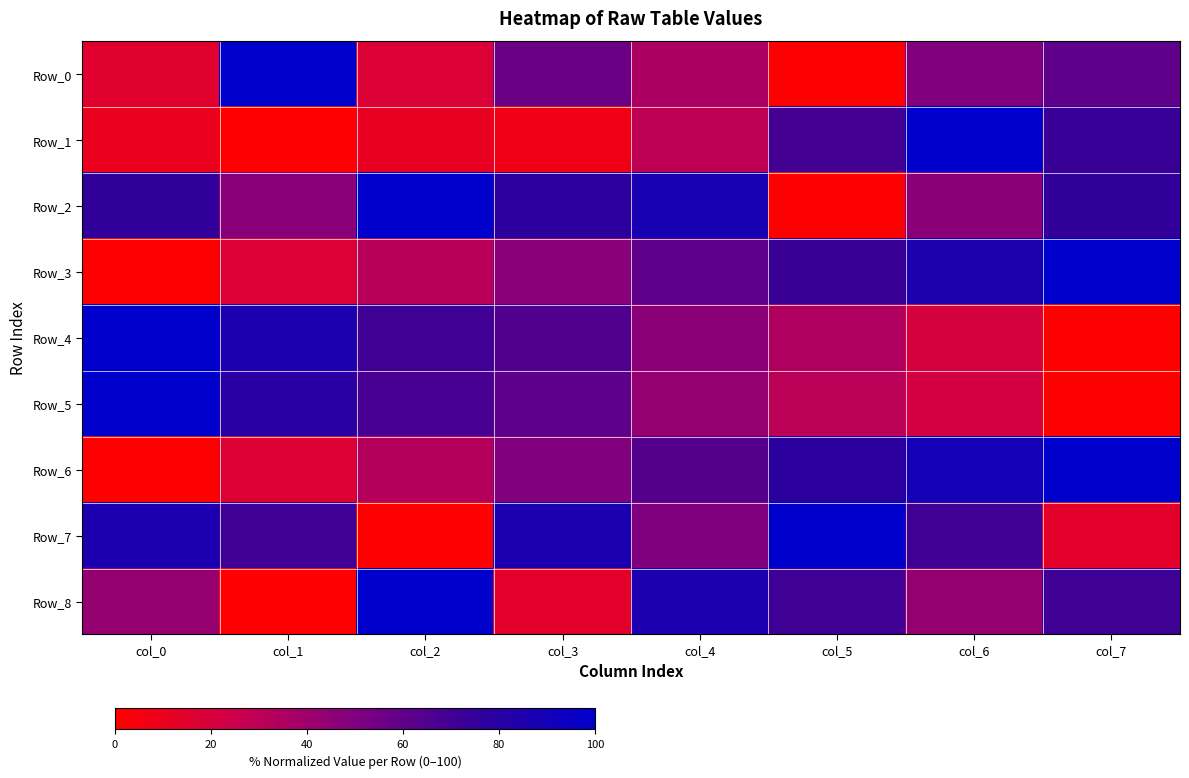

At how many categories does at least one series exceed 59?

8